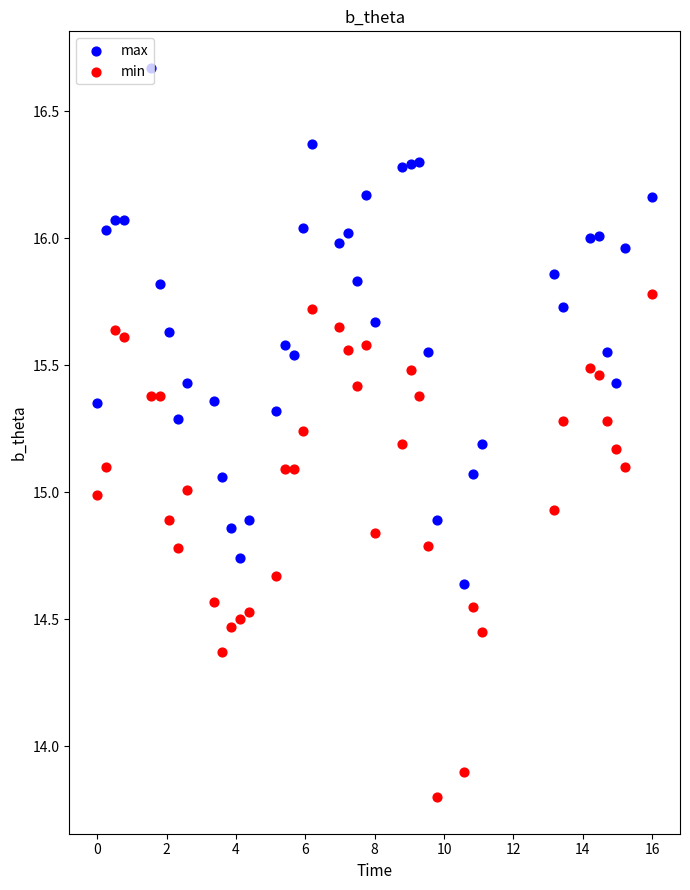

Which series has the largest total across all categories?

max